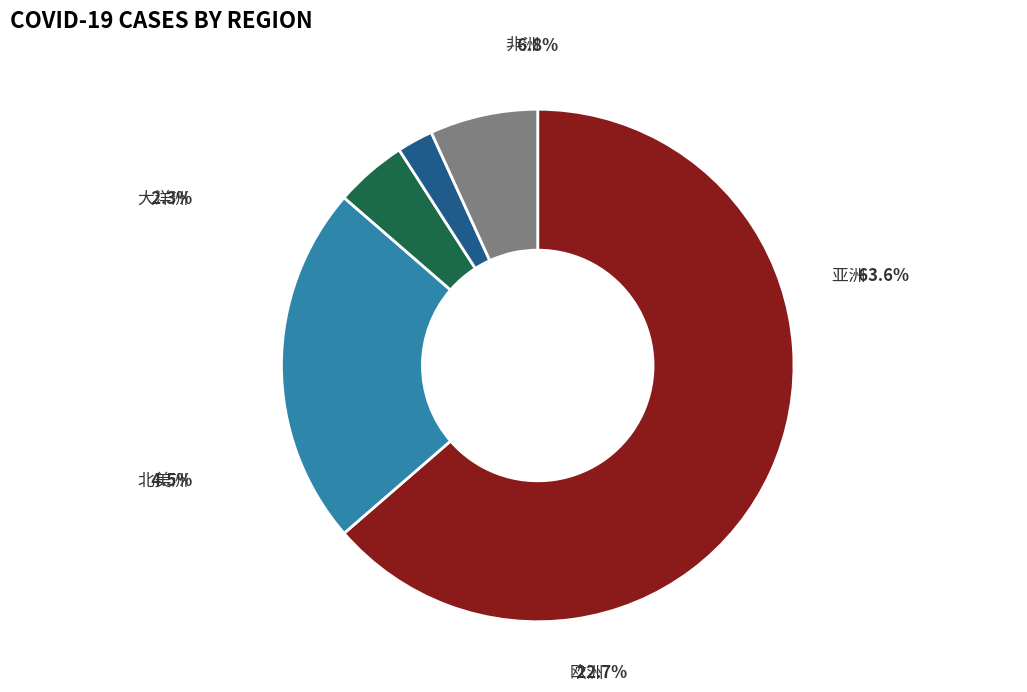

Count the number of slices in the pie.

5